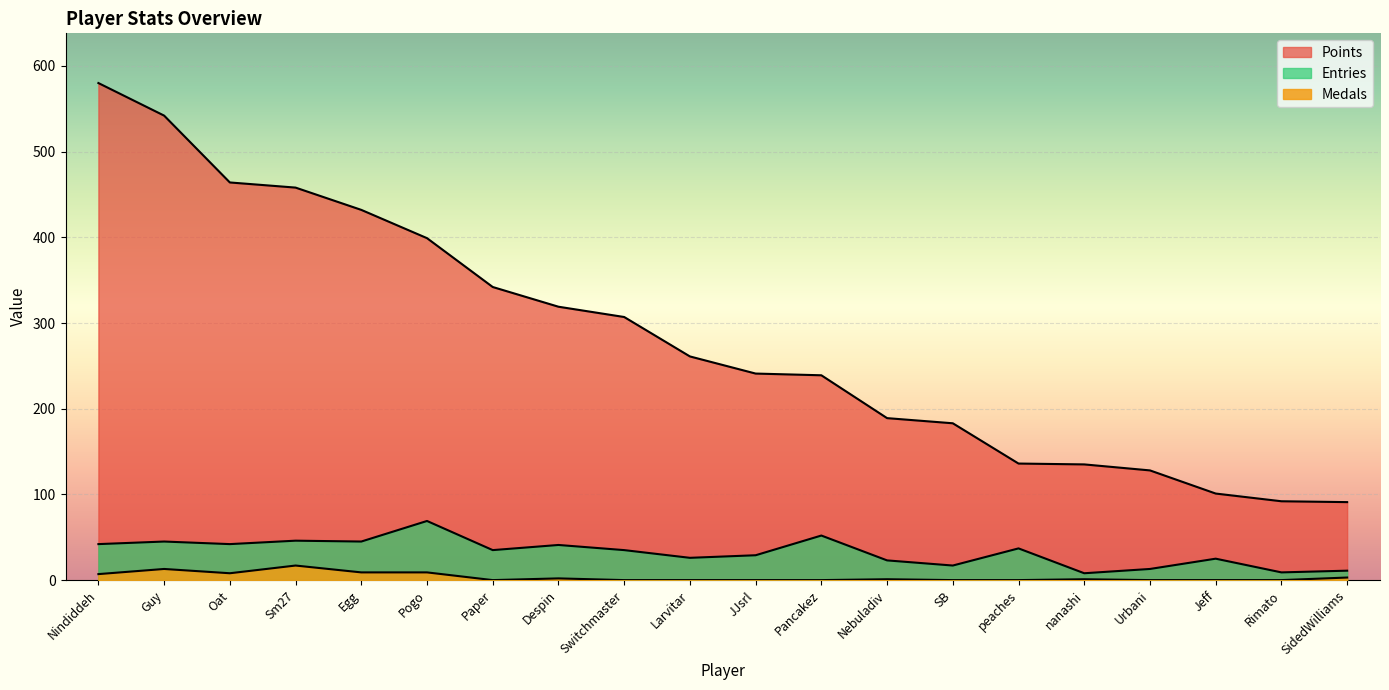

What is the sum of all Points values?

5639